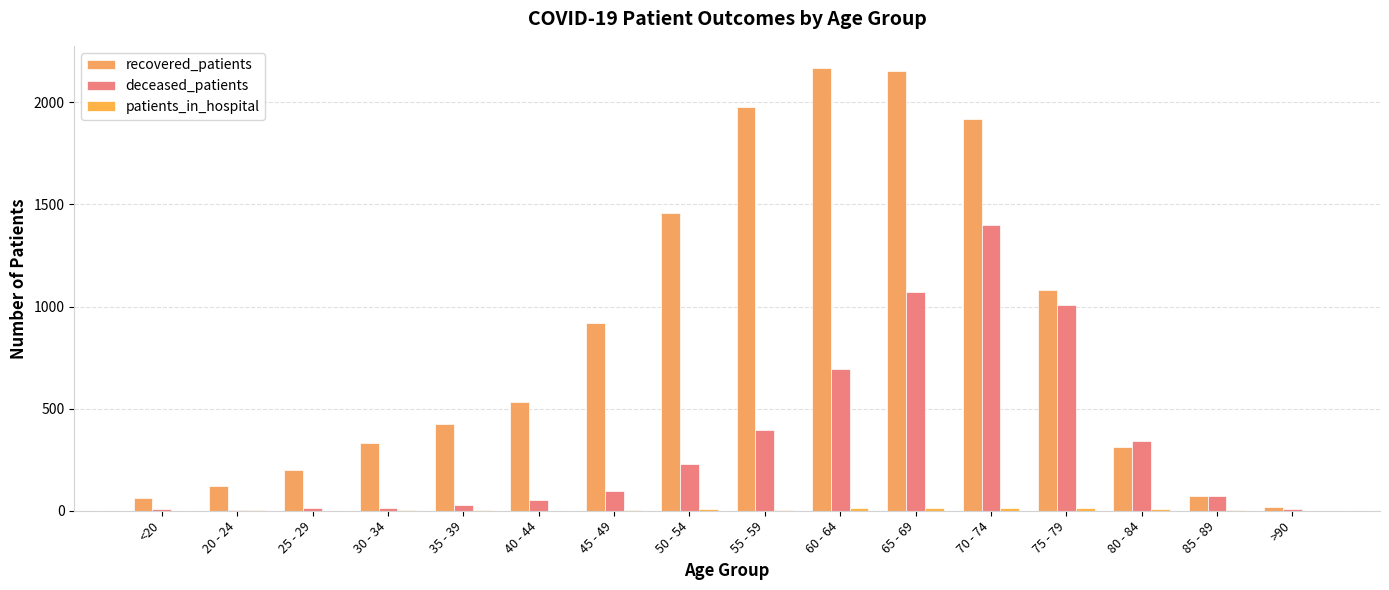

At which label does patients_in_hospital reach its peak?

65 - 69